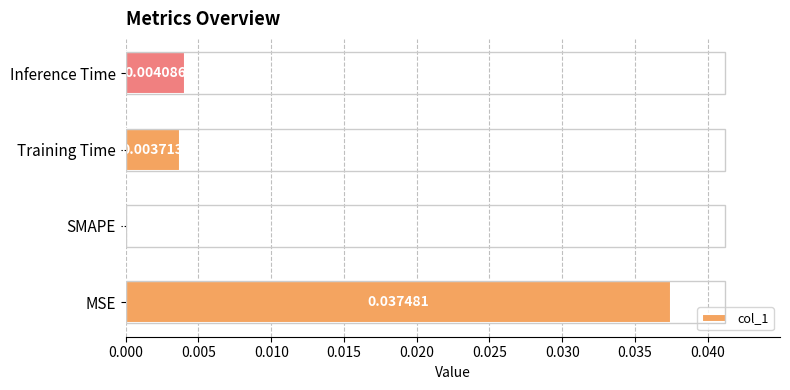

Between MSE and SMAPE, which is larger?

MSE